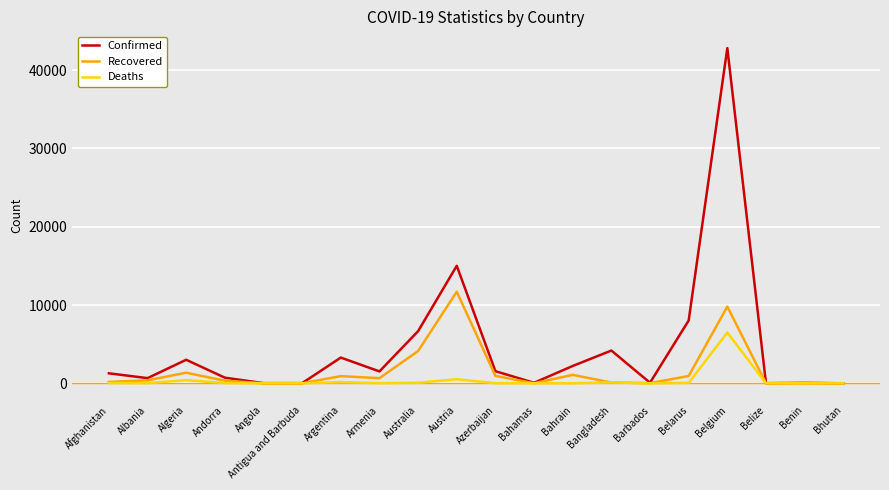

How many distinct data groups are displayed?

3